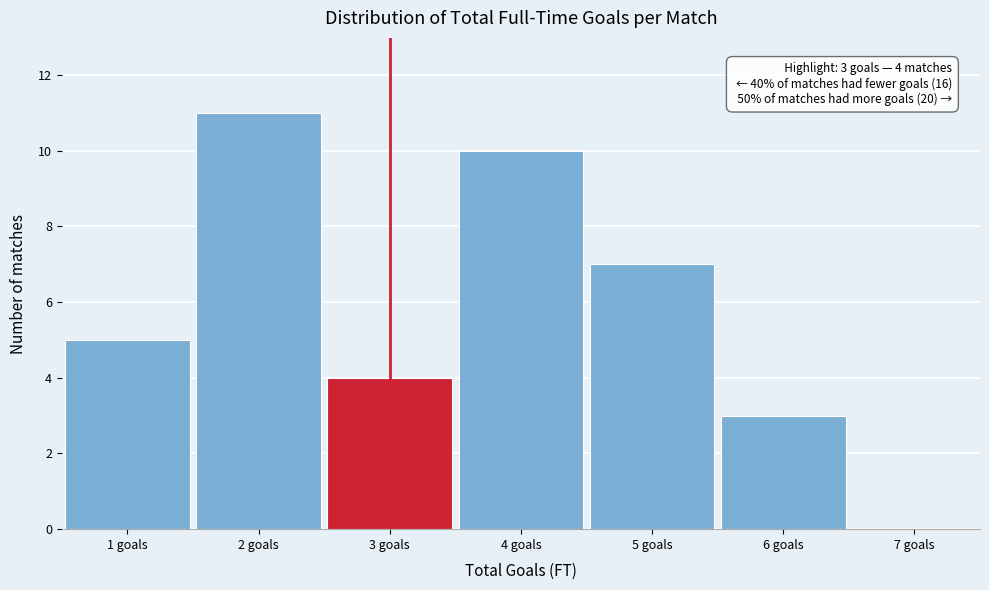

Which range on the x-axis has the tallest bar?

1.5 to 2.5